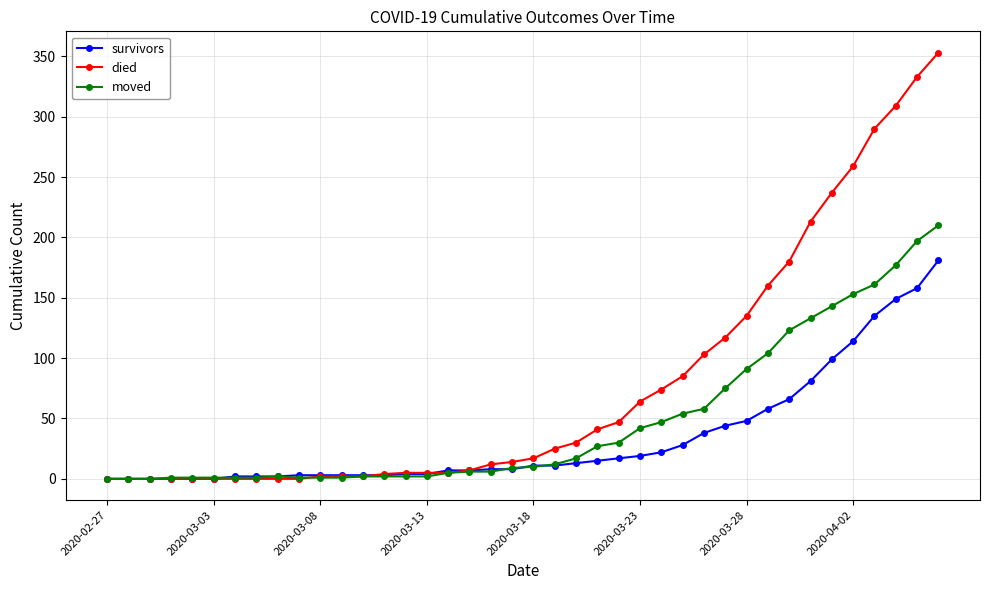

Rank the series by their maximum value, from lowest to highest.

survivors, moved, died